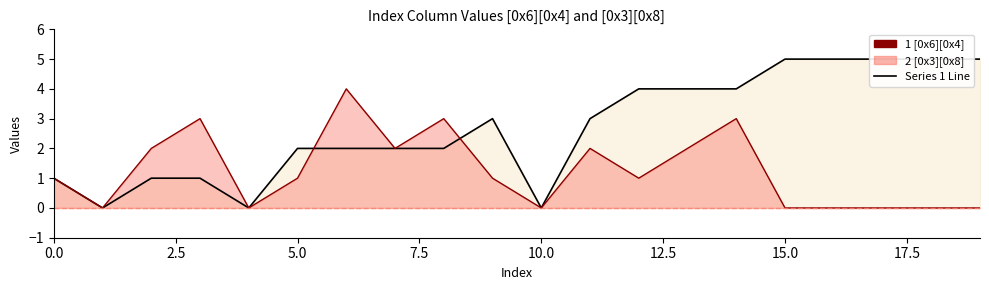

True or false: 2 [0x3][0x8] and 1 [0x6][0x4] intersect in this chart.

True